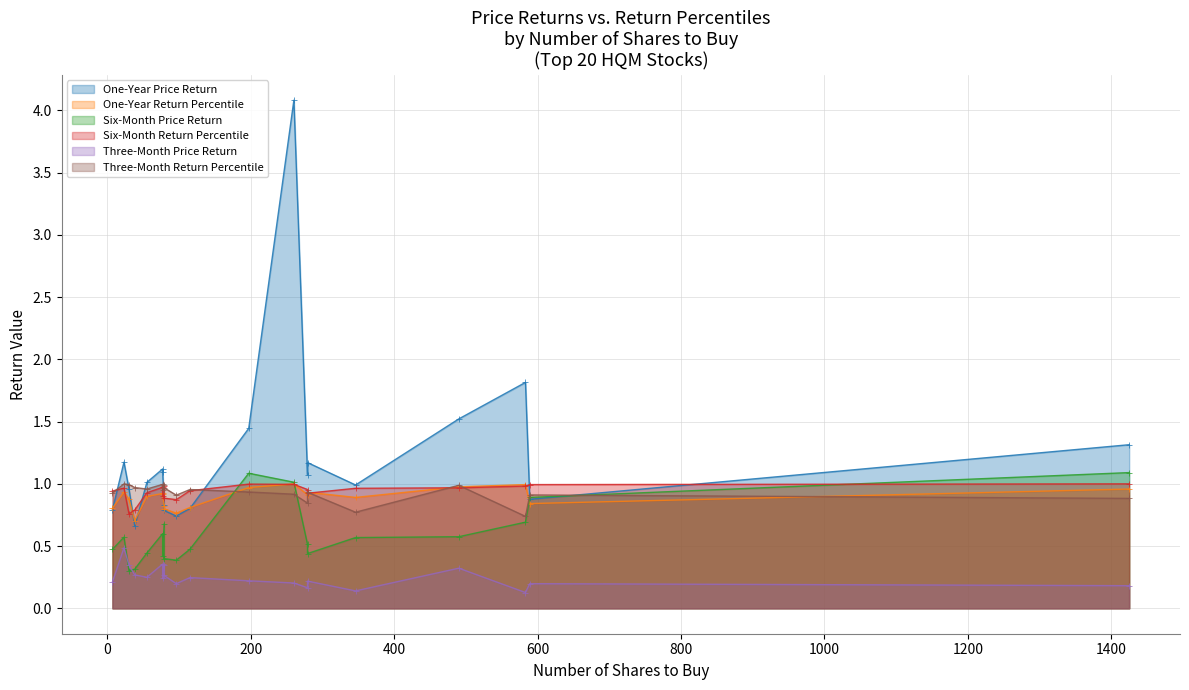

Does the chart have visible grid lines?

Yes